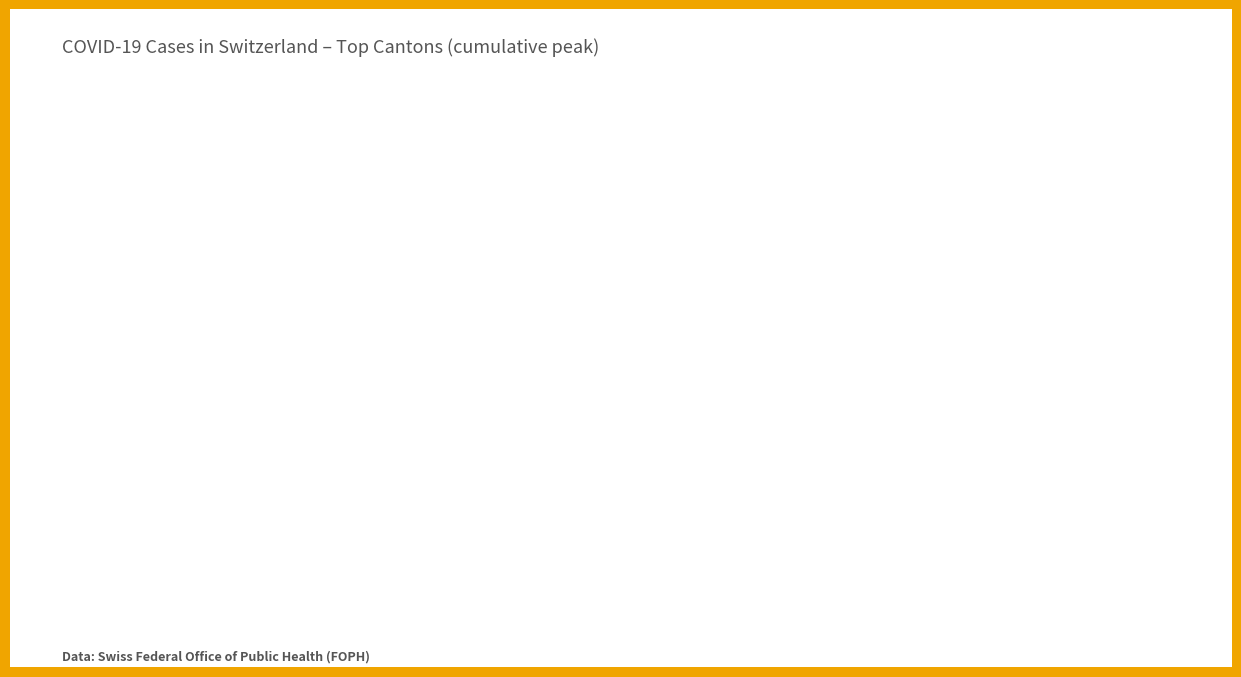

What is the highest value of the CH Total series?

20437